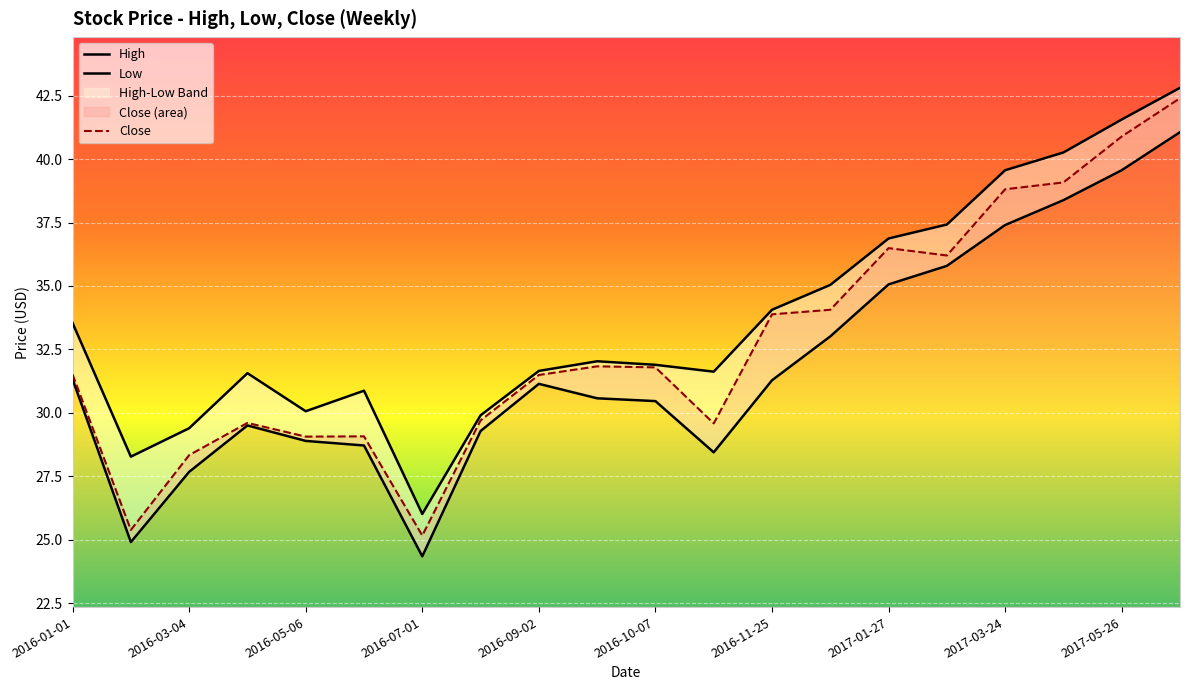

True or false: Close has a value of 28.3 at 2016-03-04.

True